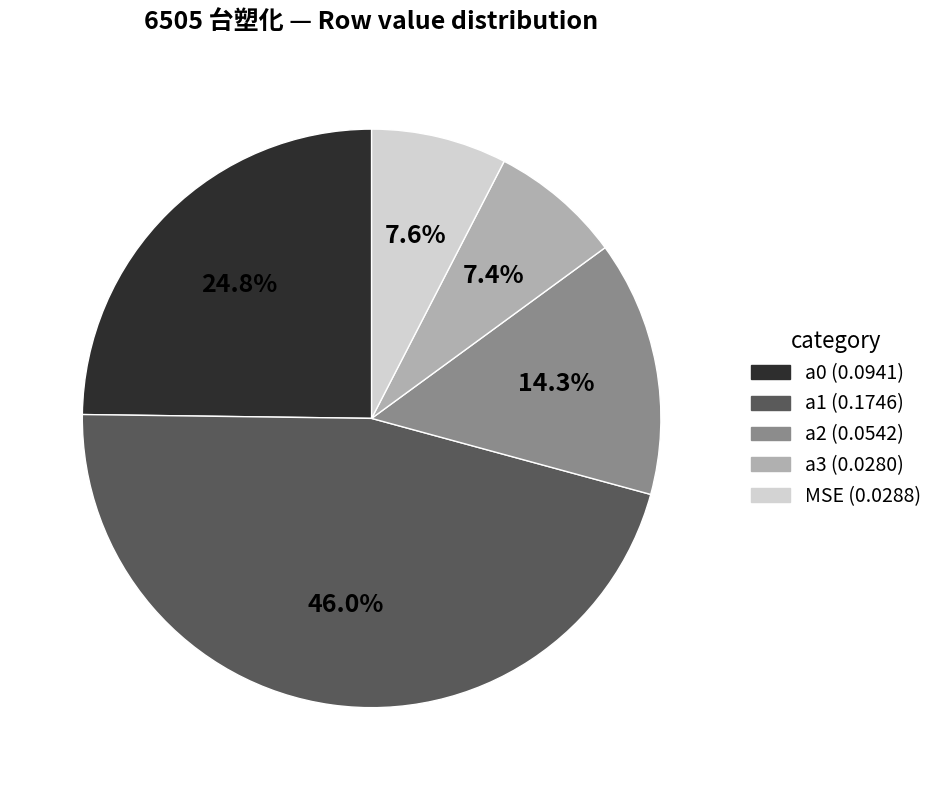

To the nearest percent, what is the difference between the MSE and a1 slice percentages?

38%